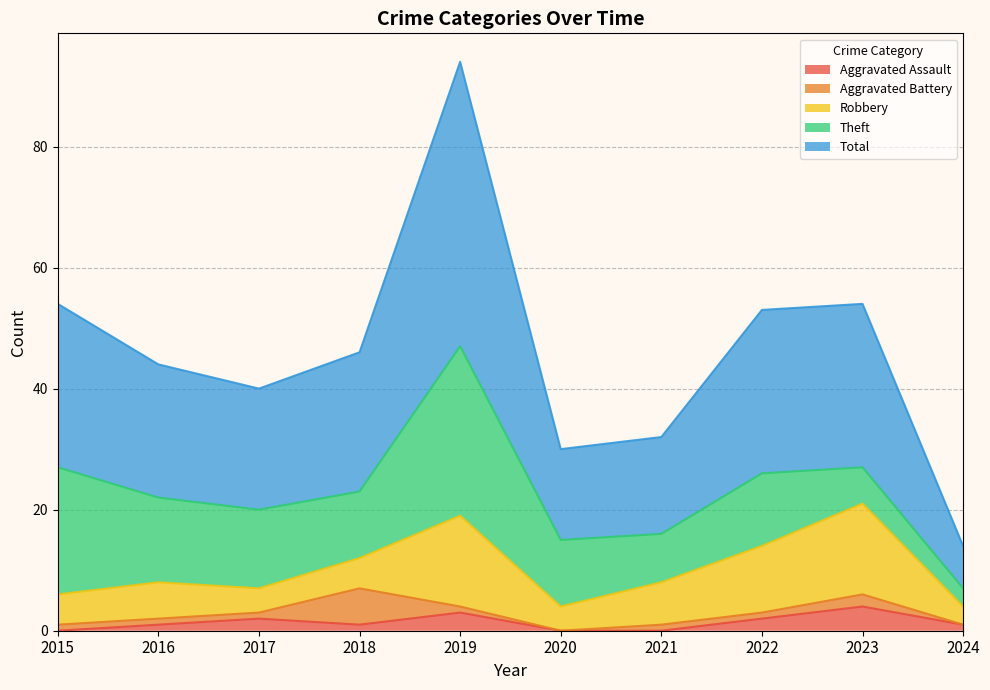

Reading left to right, what are all the values shown in this chart?

Aggravated Assault: 2015=0	2016=1	2017=2	2018=1	2019=3	2020=0	2021=0	2022=2	2023=4	2024=1
Aggravated Battery: 2015=1	2016=1	2017=1	2018=6	2019=1	2020=0	2021=1	2022=1	2023=2	2024=0
Robbery: 2015=5	2016=6	2017=4	2018=5	2019=15	2020=4	2021=7	2022=11	2023=15	2024=3
Theft: 2015=21	2016=14	2017=13	2018=11	2019=28	2020=11	2021=8	2022=12	2023=6	2024=3
Total: 2015=27	2016=22	2017=20	2018=23	2019=47	2020=15	2021=16	2022=27	2023=27	2024=7